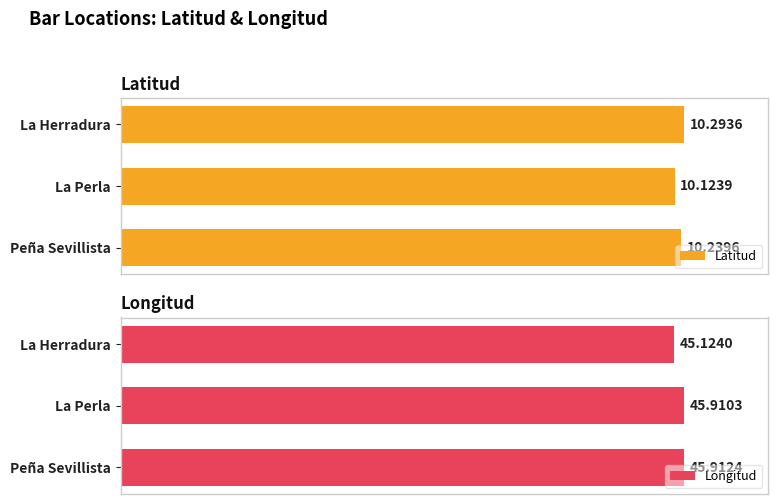

What is the greatest value displayed?

45.9